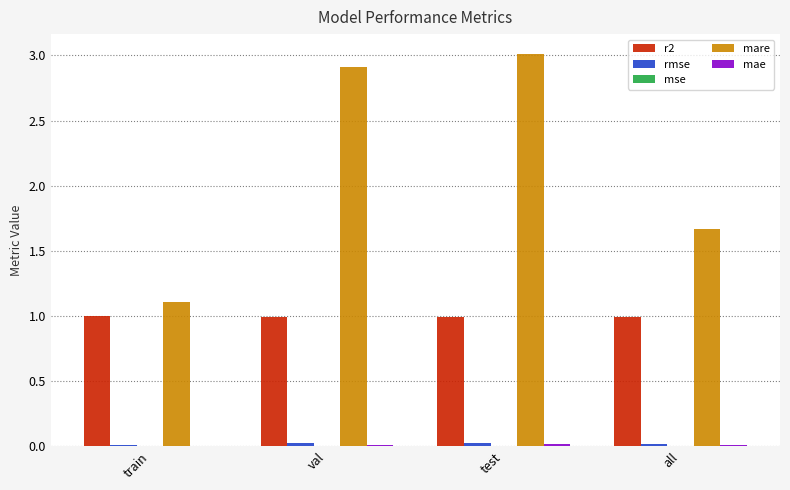

At test, list the series in order from largest to smallest.

mare, r2, rmse, mae, mse